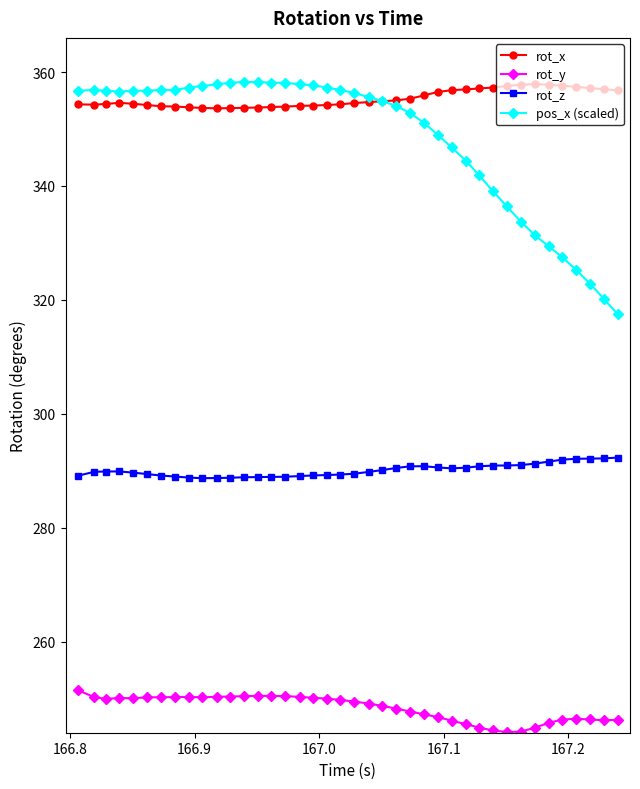

Which series has the largest total across all categories?

rot_x